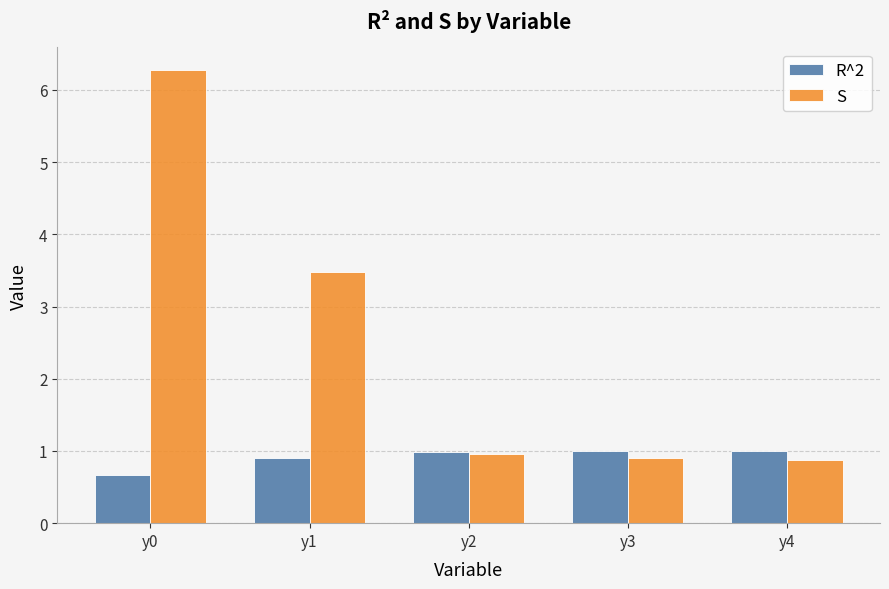

The value of R^2 at y4 is 1.0. True or false?

True